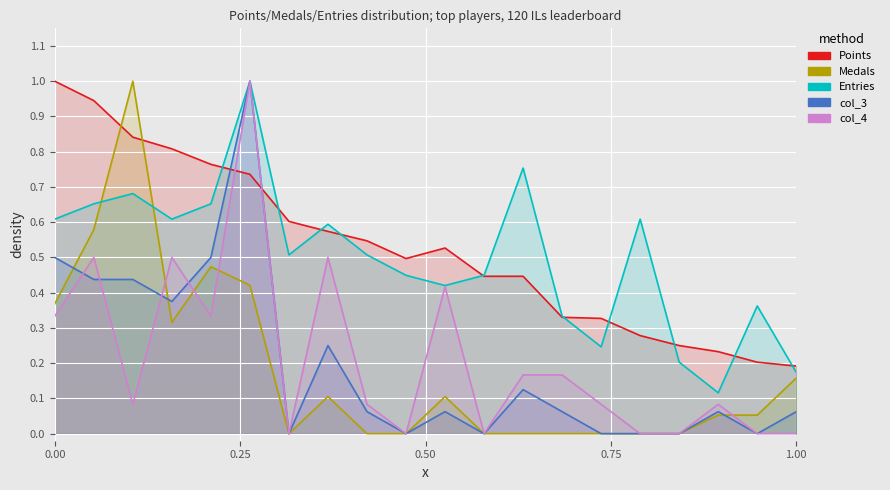

Which series has the largest total across all categories?

Points